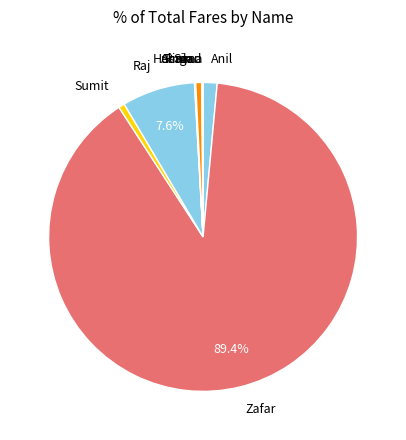

True or false: Zafar accounts for 89% of the total.

True